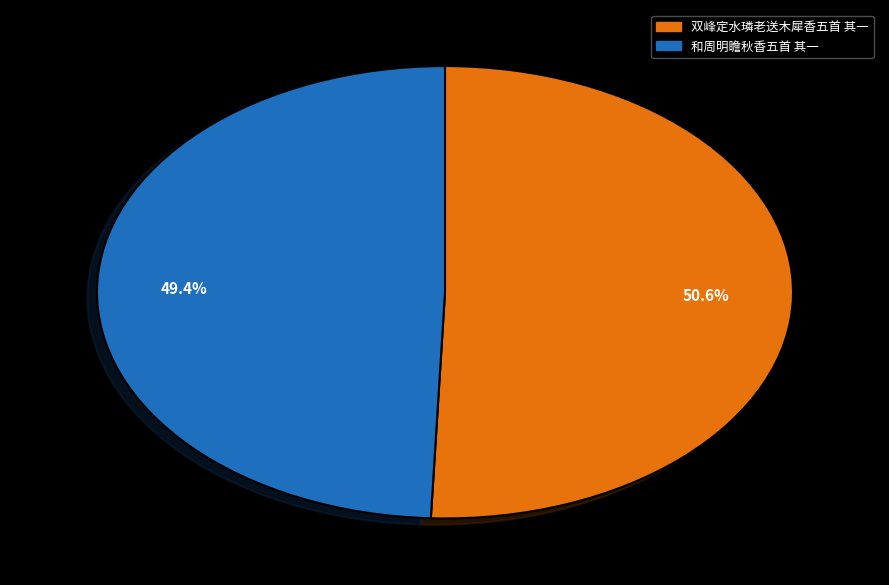

What percentage is the 双峰定水璘老送木犀香五首 其一 slice, to the nearest percent?

51%